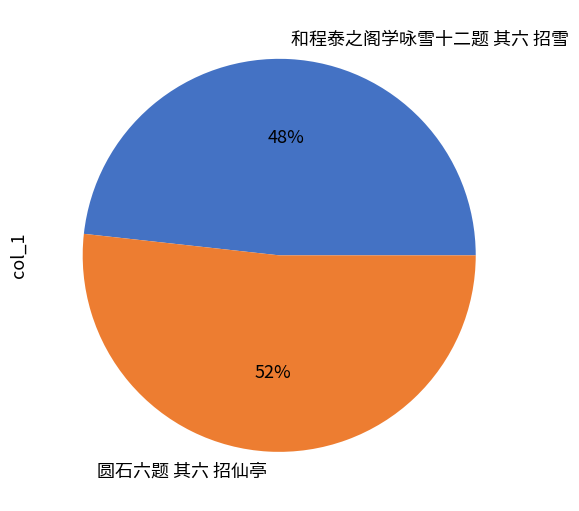

How many segments does this pie chart have?

2